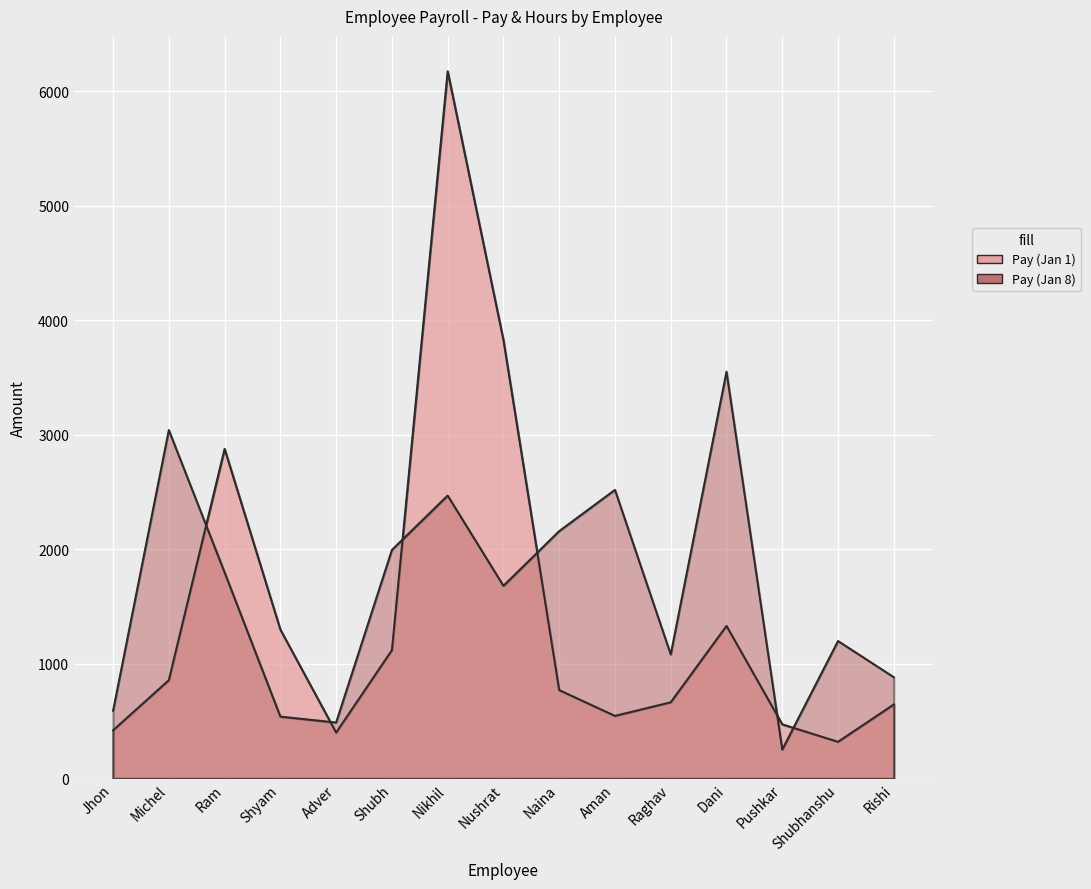

What is the value of the Pay (Jan 1) point at the 15th from the left?

646.0